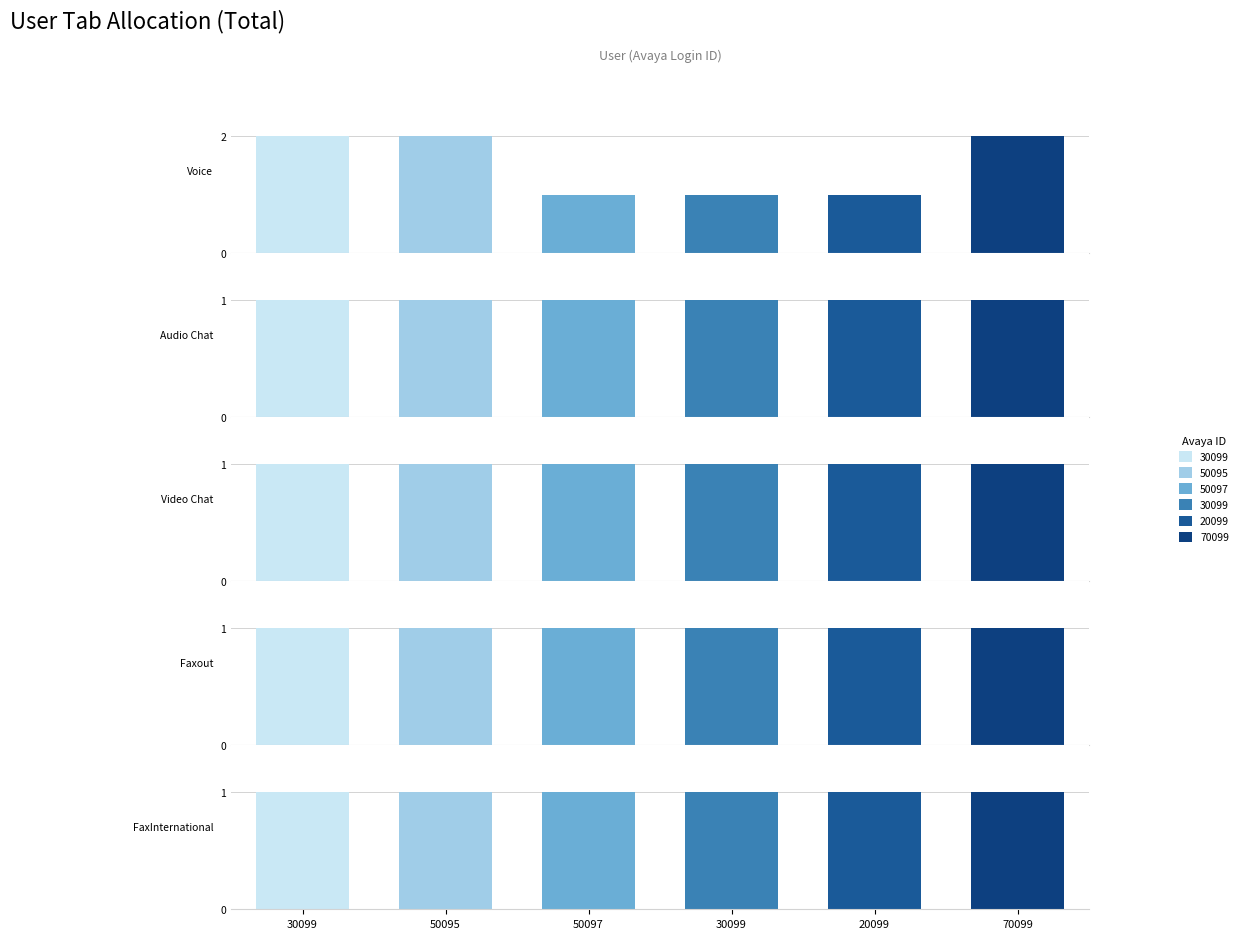

The value of Total Faxout Tabs Allowed at testQASupervisor3 is 0. True or false?

False